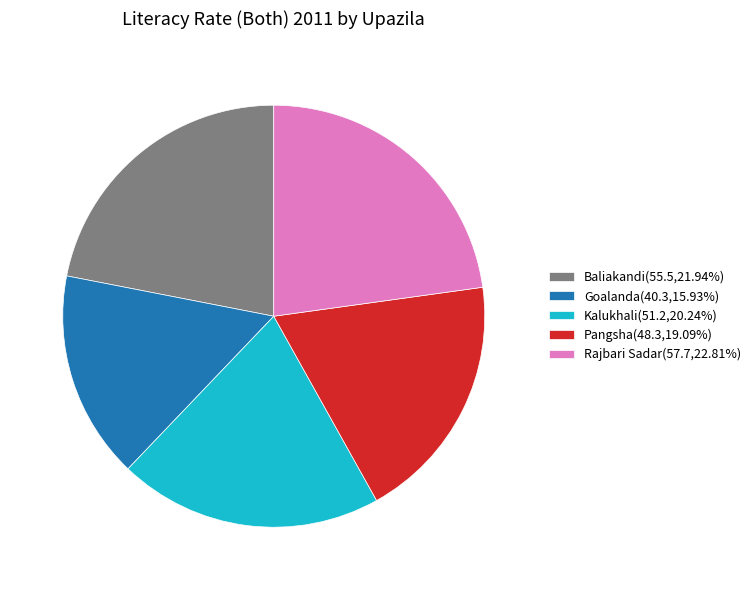

Between Rajbari Sadar and Goalanda, which is larger?

Rajbari Sadar